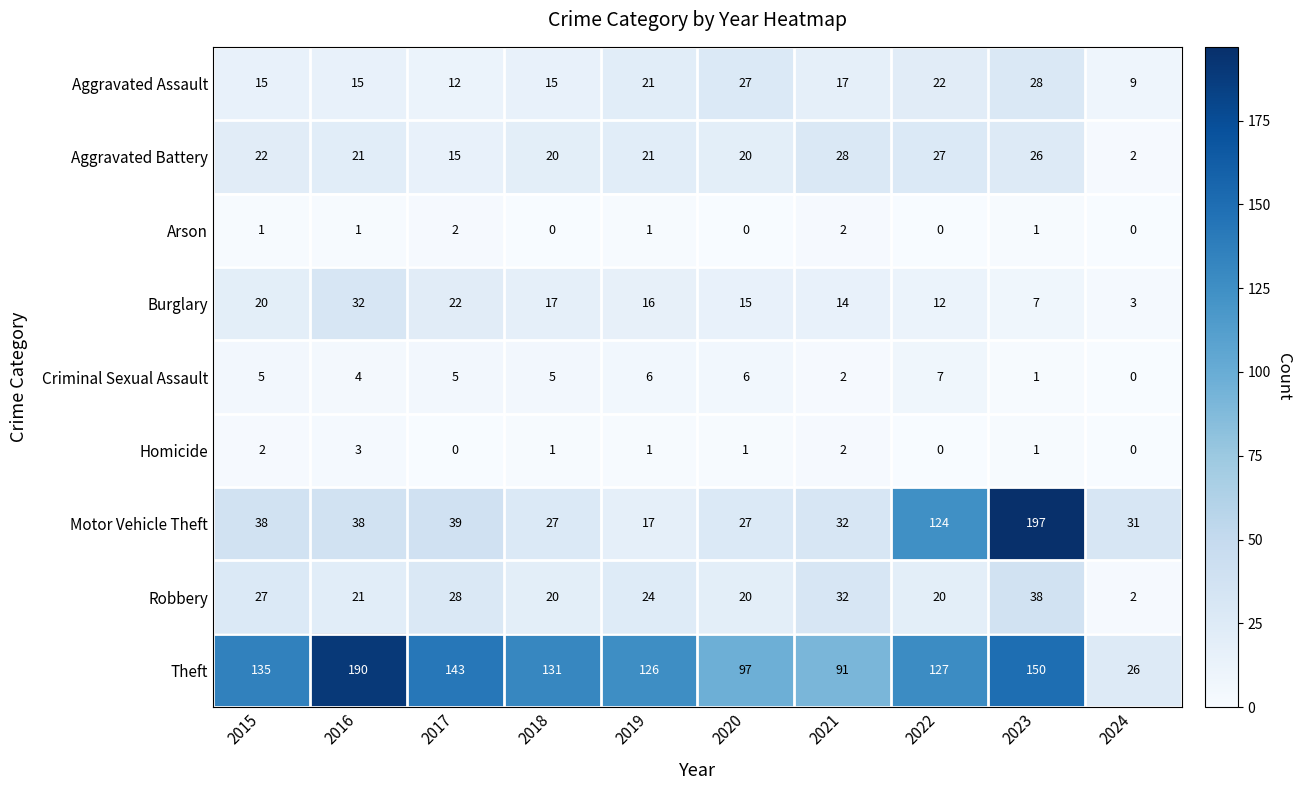

True or false: Homicide has a value of -1 at 2024.

False